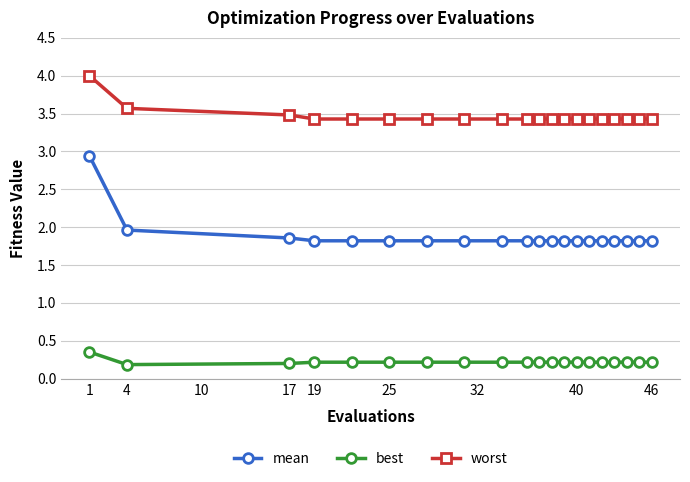

True or false: worst and mean cross at least once.

False